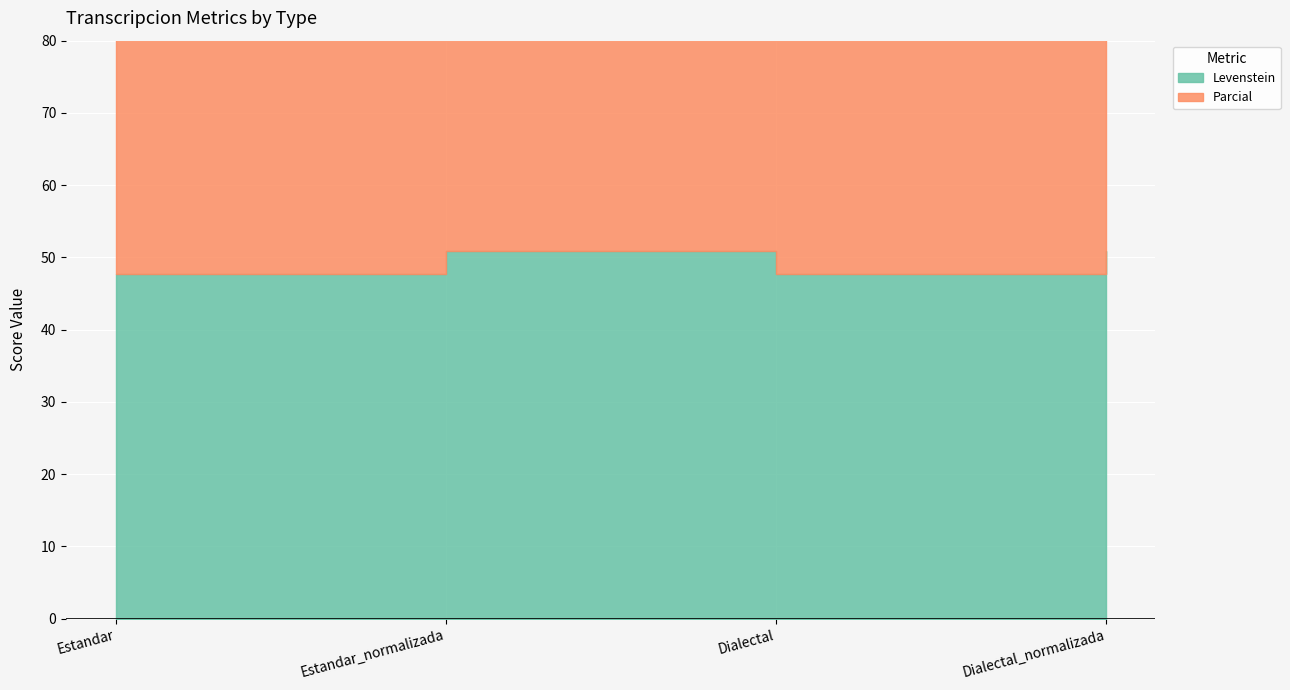

Between Estandar_normalizada and Dialectal_normalizada, which is larger?

Estandar_normalizada